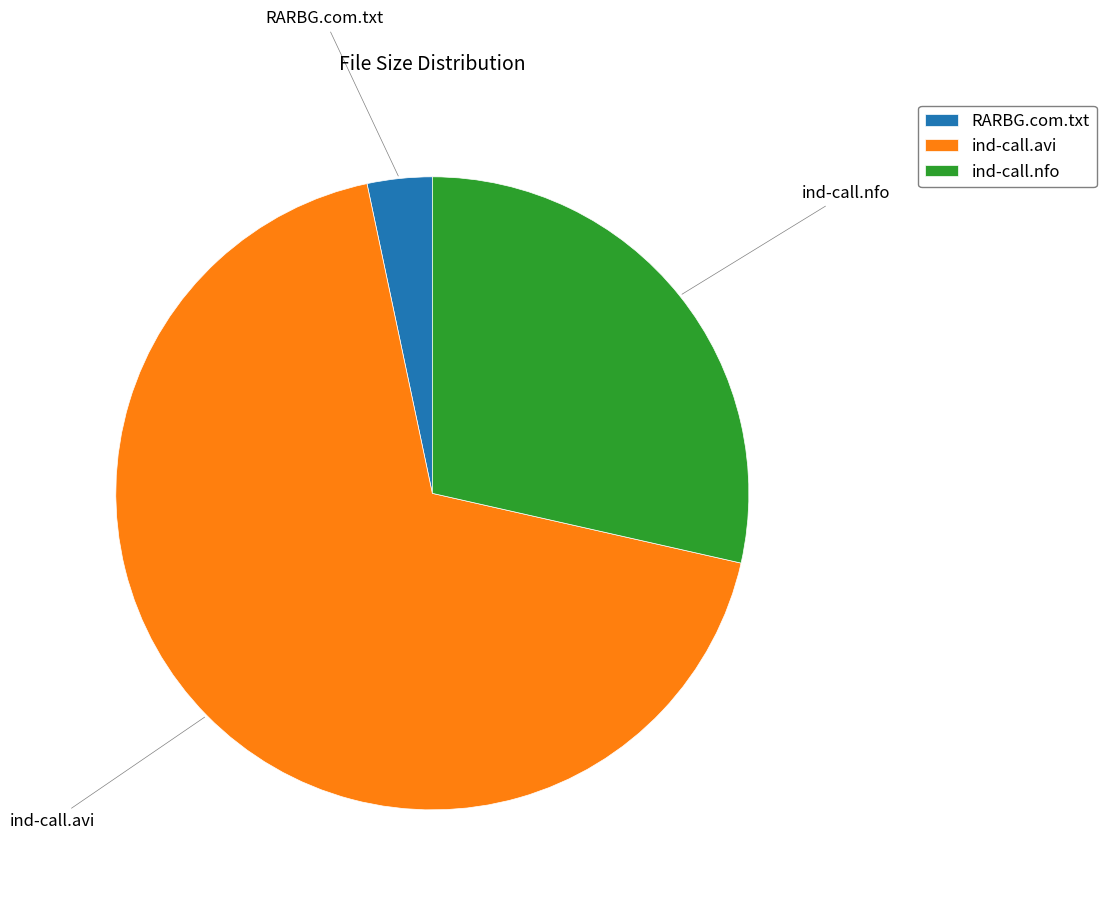

Between RARBG.com.txt and ind-call.avi, which is larger?

ind-call.avi